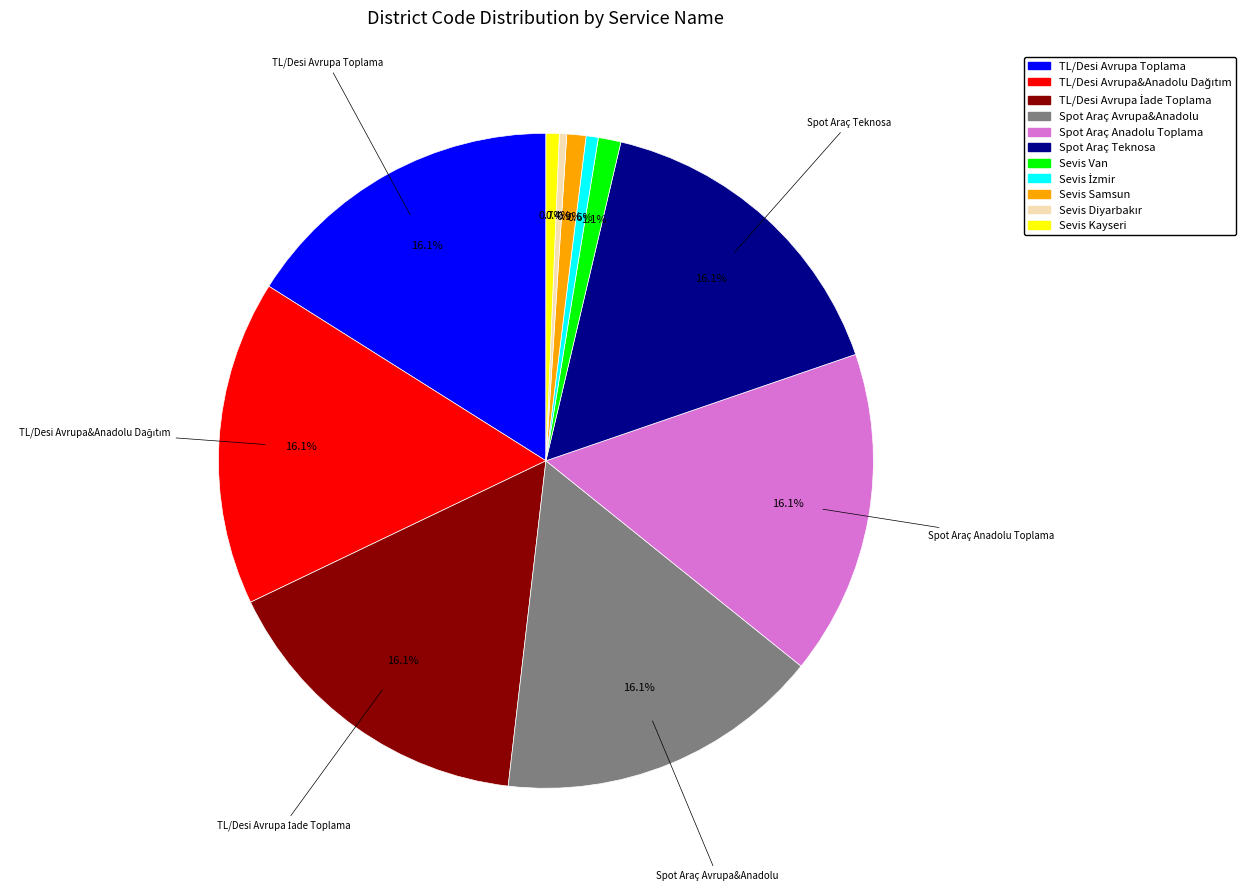

Which has a higher value, Spot Araç Teknosa or Sevis Kayseri?

Spot Araç Teknosa